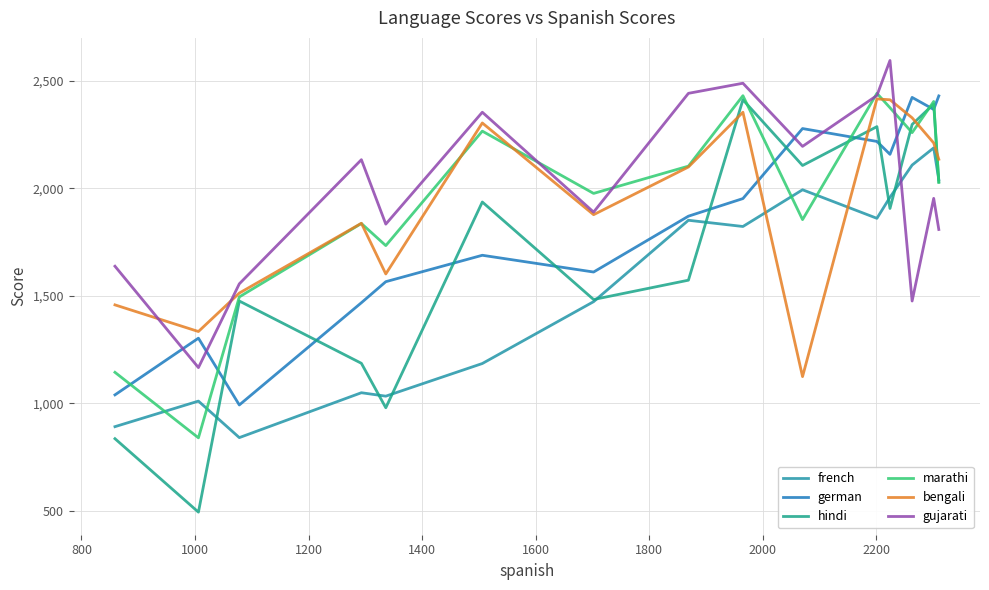

Does the chart have visible grid lines?

Yes